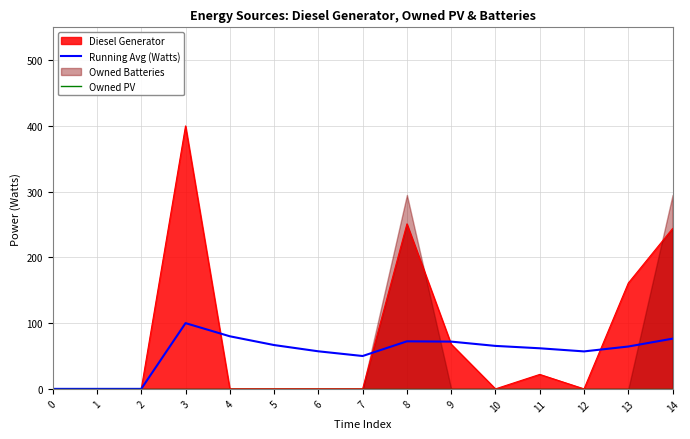

Between 0 and 10, which series saw the biggest shift?

Running Avg (Watts)